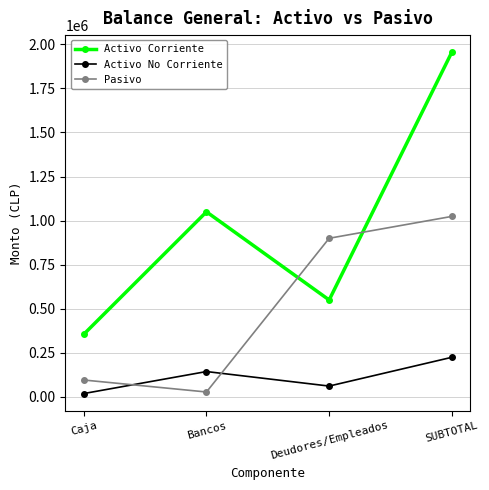

Which series has the largest range (max minus min)?

Activo Corriente